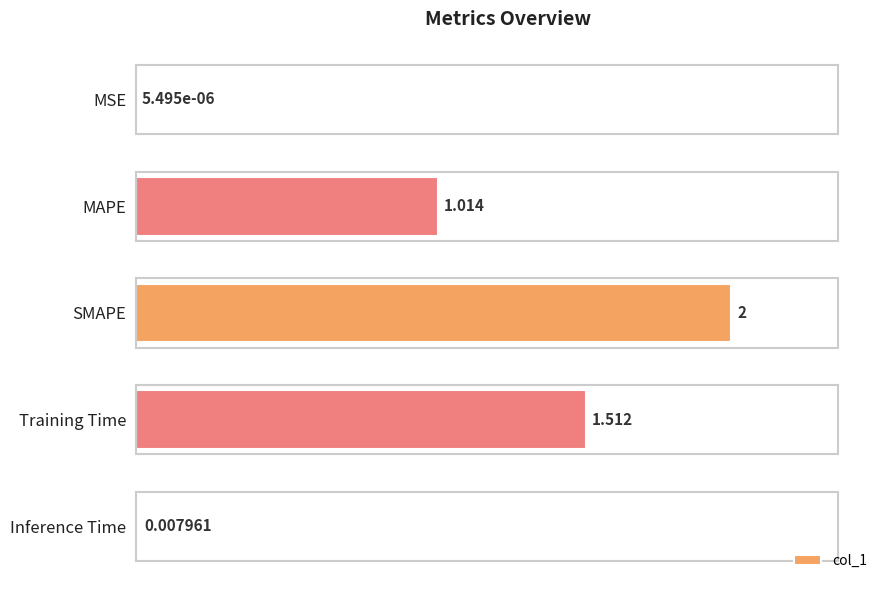

At which category does the chart reach its peak across all series?

SMAPE